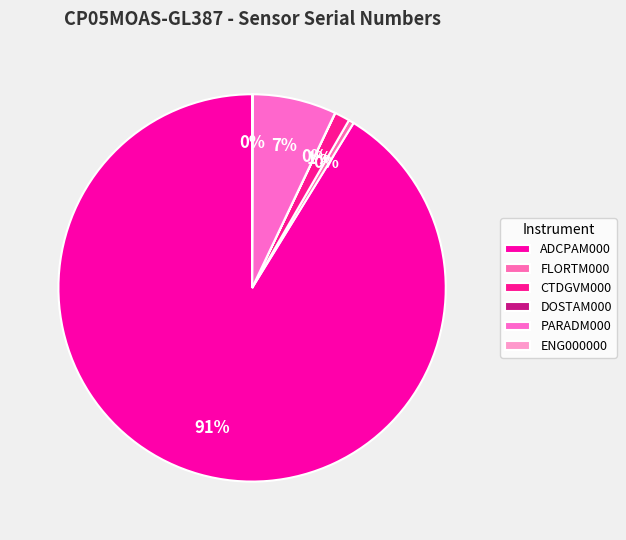

What is the total percentage of ADCPAM000 and ENG000000?

91.3%